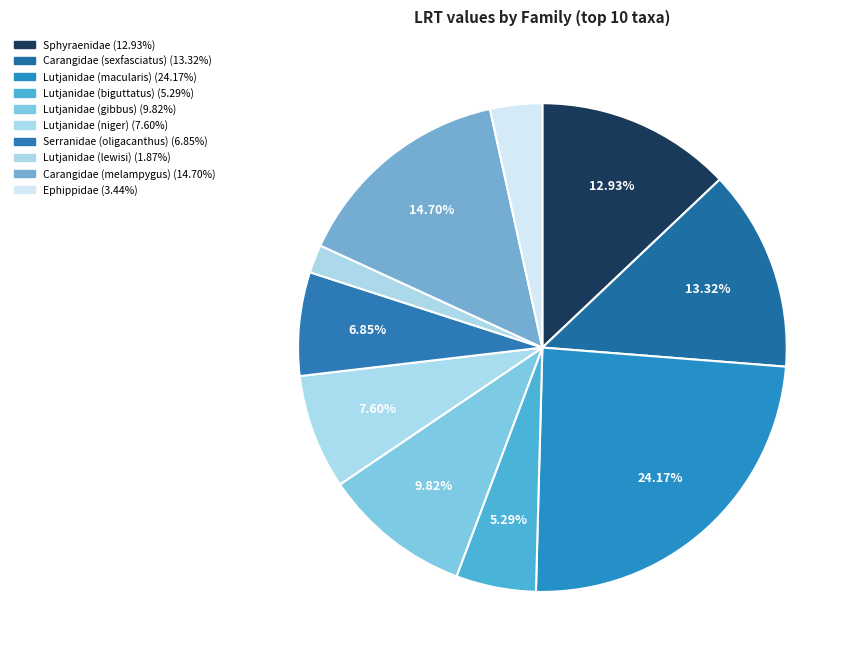

Is there any slice that represents more than half of the pie?

No